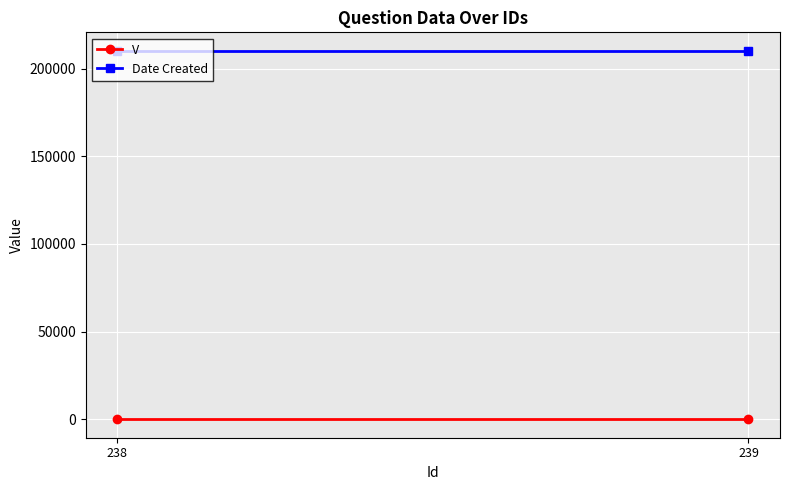

Is it true that V equals 1 at 239?

True